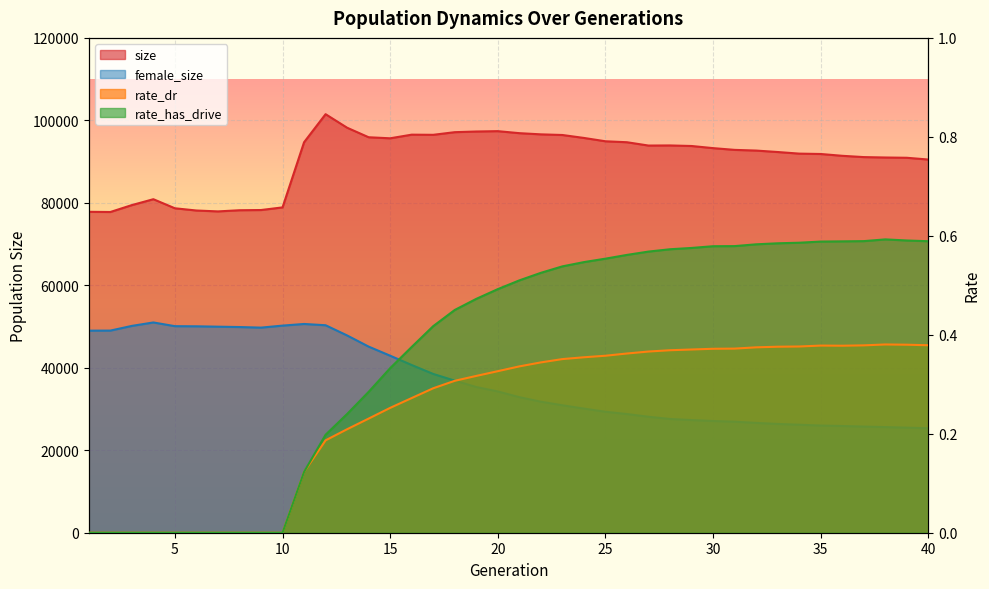

Is the value of size at 4 greater than the value of rate_dr at 33?

Yes